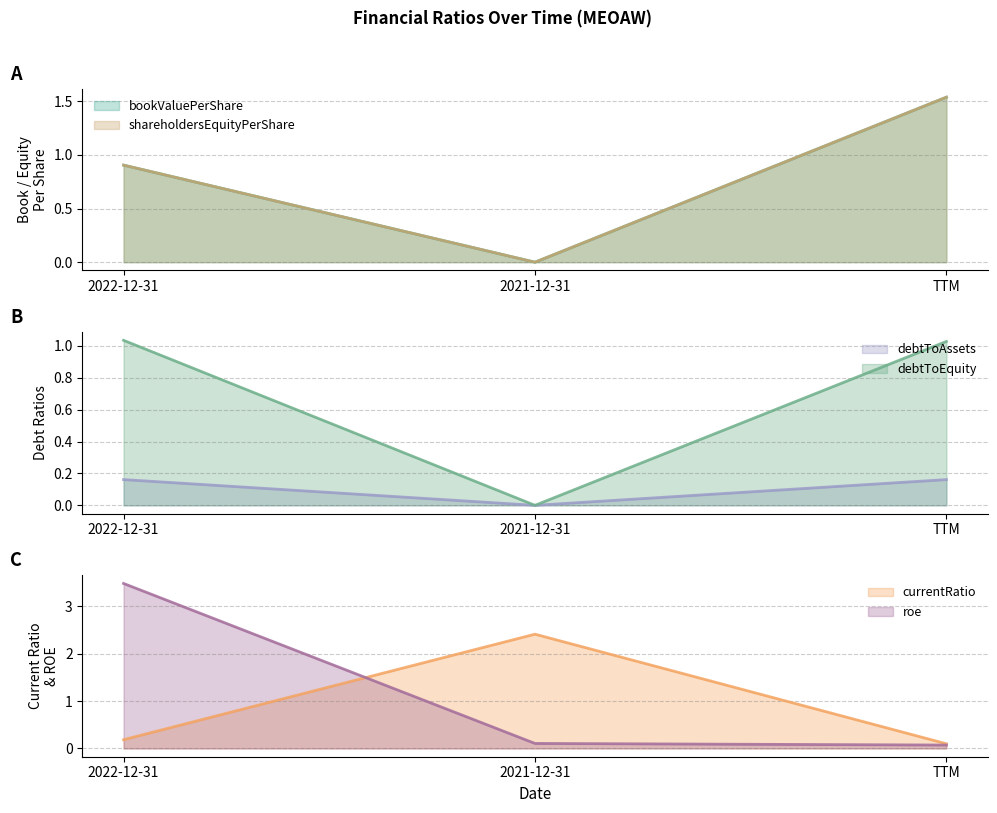

What is the label of the 2nd point from the right?

2021-12-31